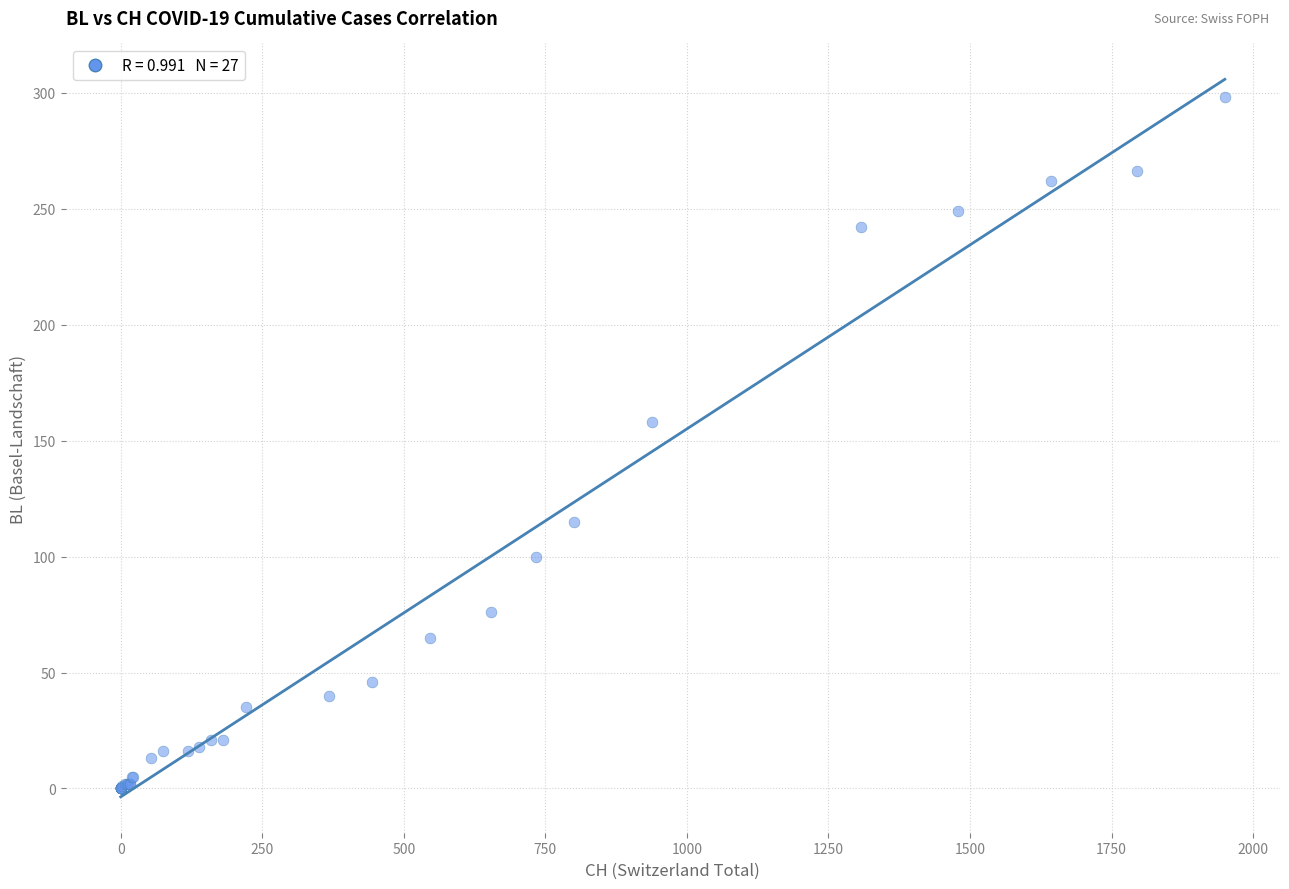

What Y value in the scatter plot is closest to 149?

158